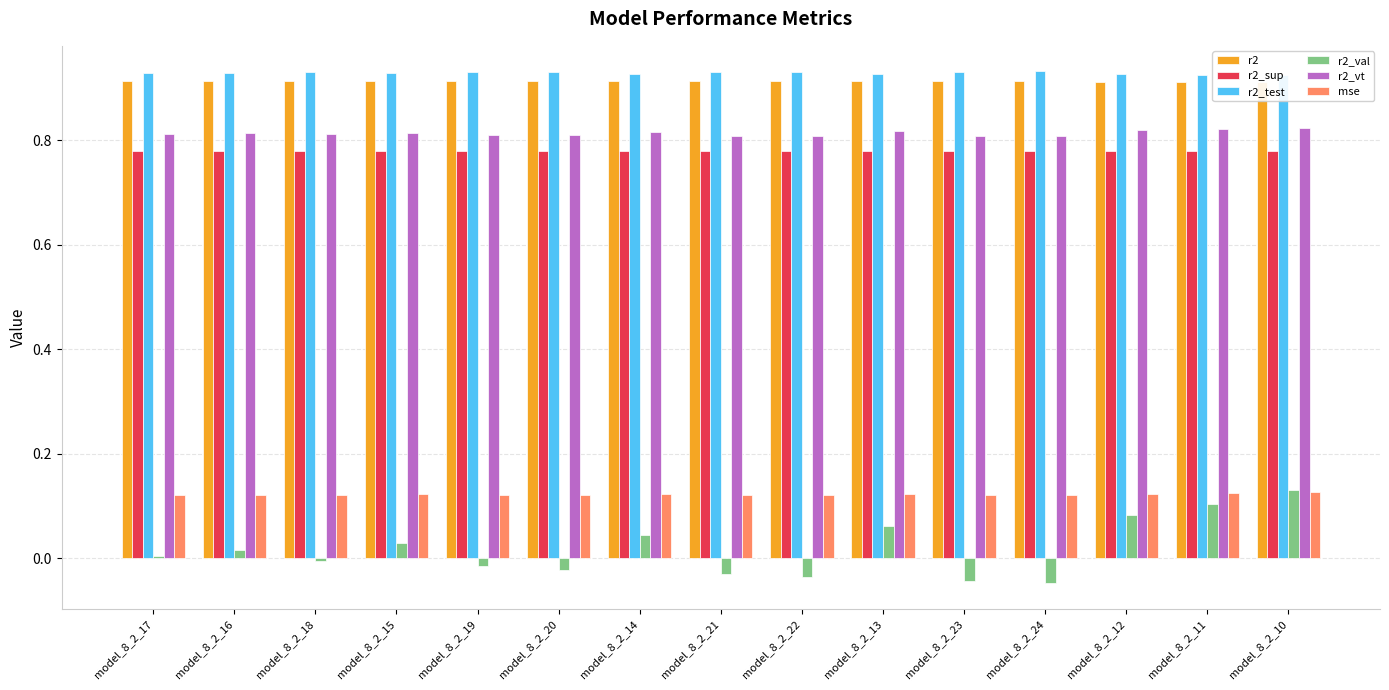

At how many categories does at least one series exceed 0?

15